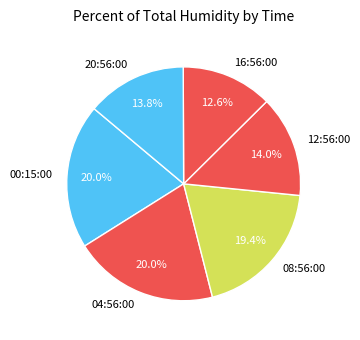

How many segments does this pie chart have?

6